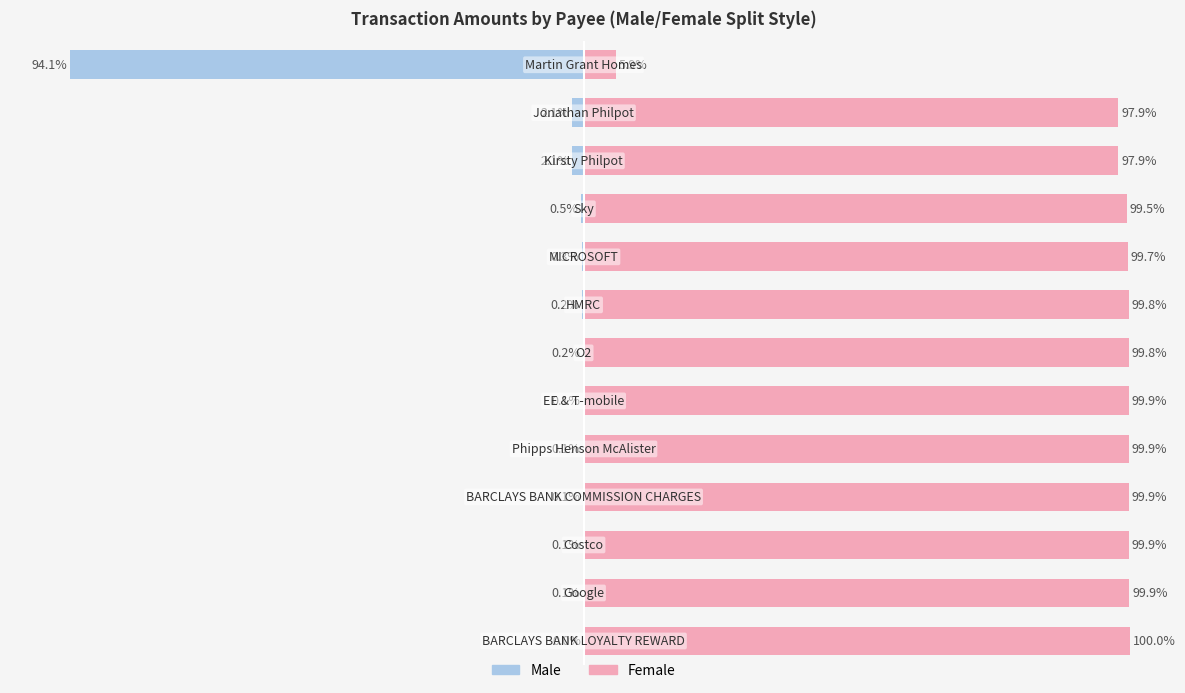

Where does the Female series first go above 99?

3